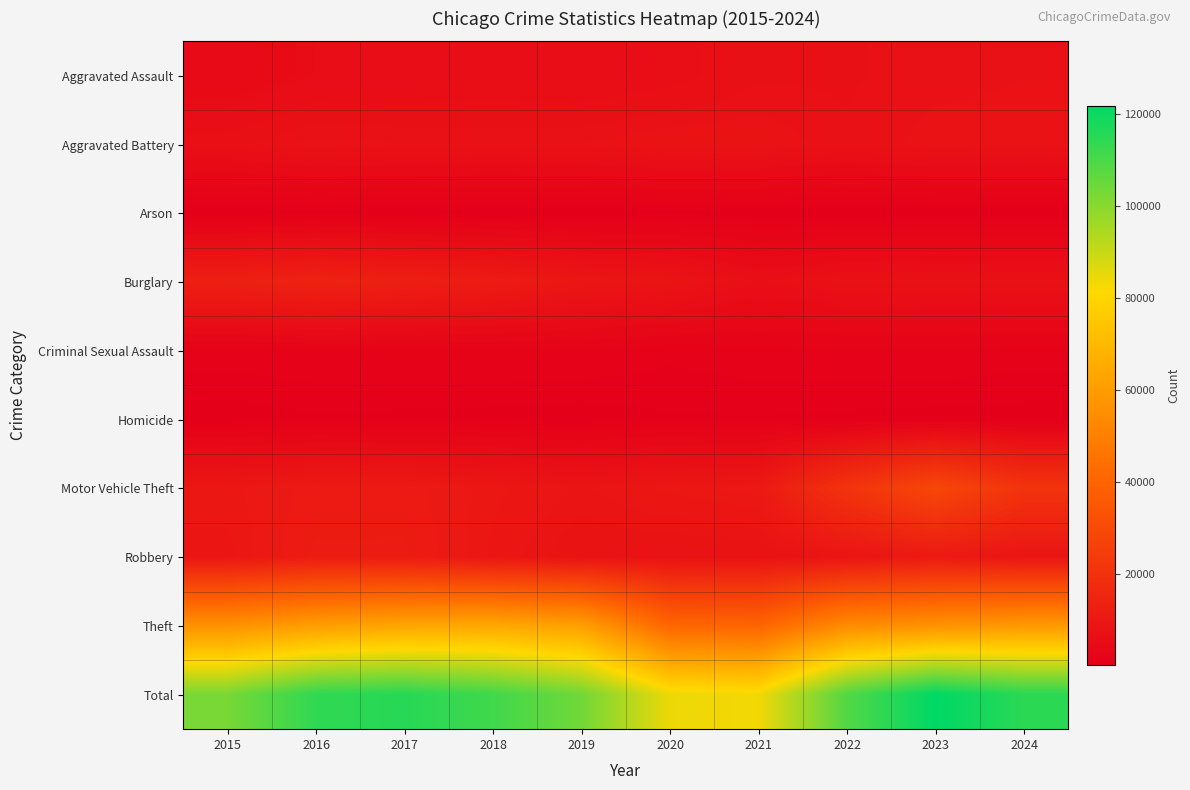

What is the maximum value shown in the chart?

121854